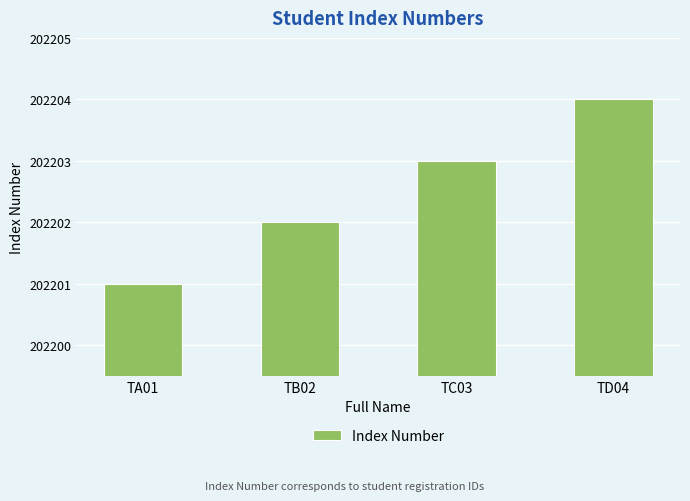

Reading left to right, transcribe all the data shown in this chart.

TA01=202201	TB02=202202	TC03=202203	TD04=202204